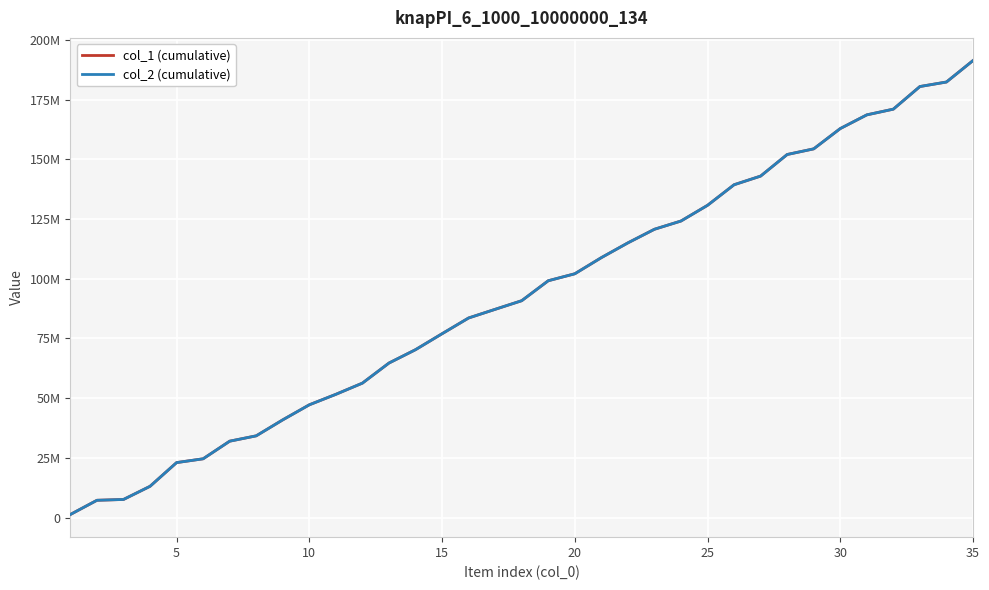

What is the value of the col_2 (cumulative) point at the 14th from the left?

70278882